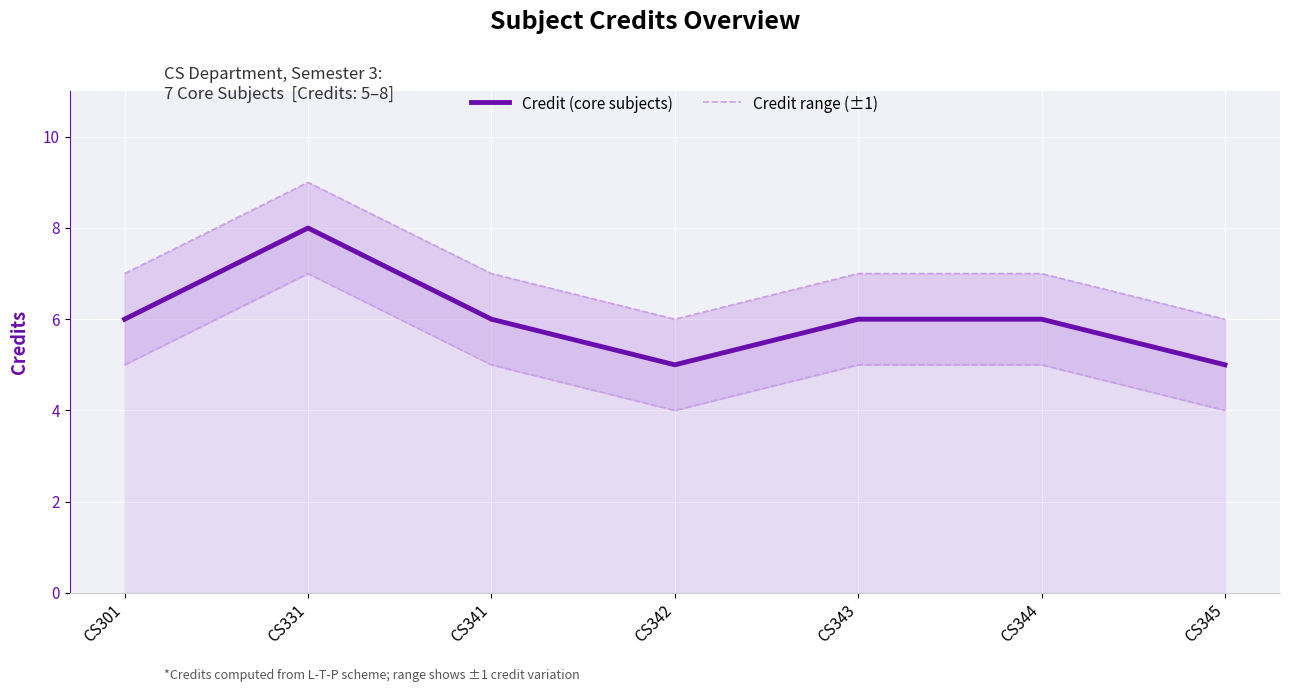

Where is the first local minimum for Credit range (±1)?

CS342